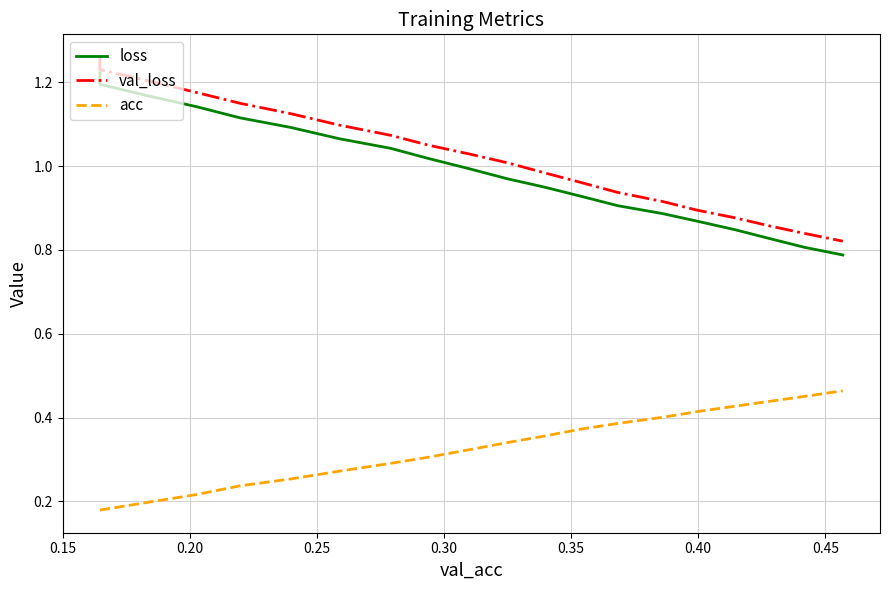

True or false: acc and val_loss cross at least once.

False